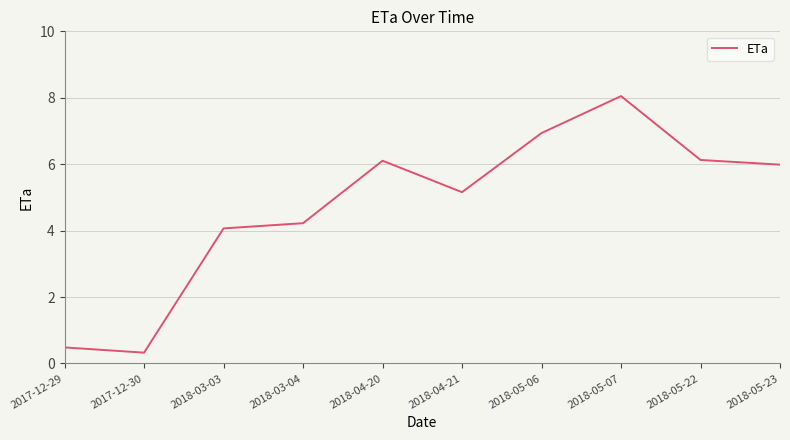

Reading right to left, list all the values displayed in this chart.

6.0	6.1	8.1	6.9	5.2	6.1	4.2	4.1	0.3	0.5